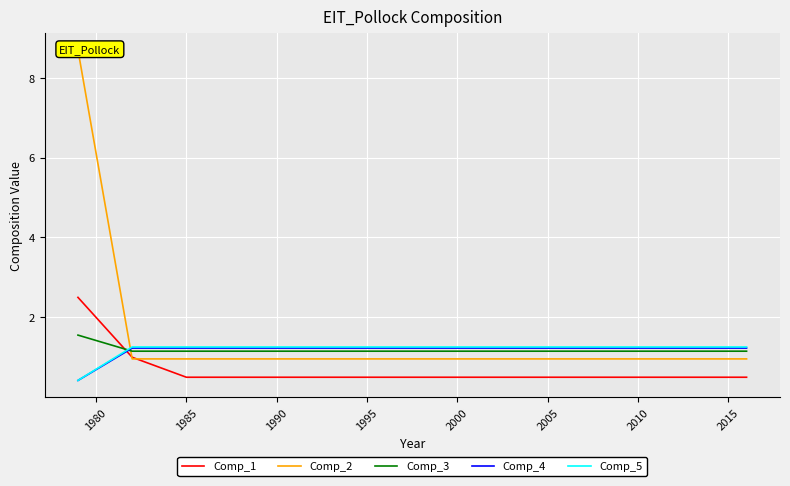

After their last crossing, which series has the higher values: Comp_1 or Comp_3?

Comp_3